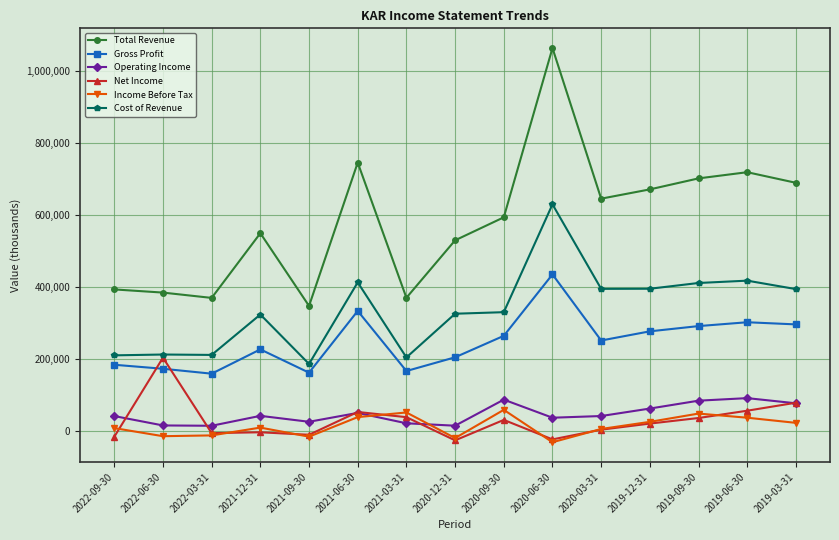

True or false: Gross Profit and Income Before Tax cross at least once.

False